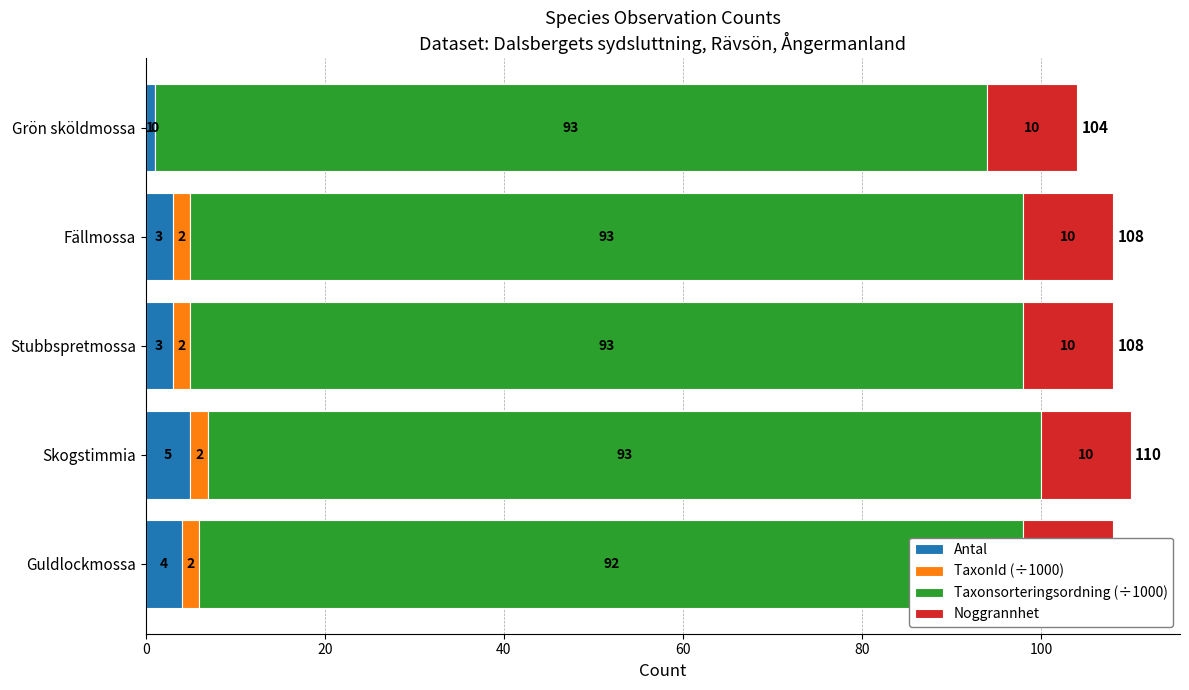

The Antal series shows 1.6 at Grön sköldmossa. True or false?

False